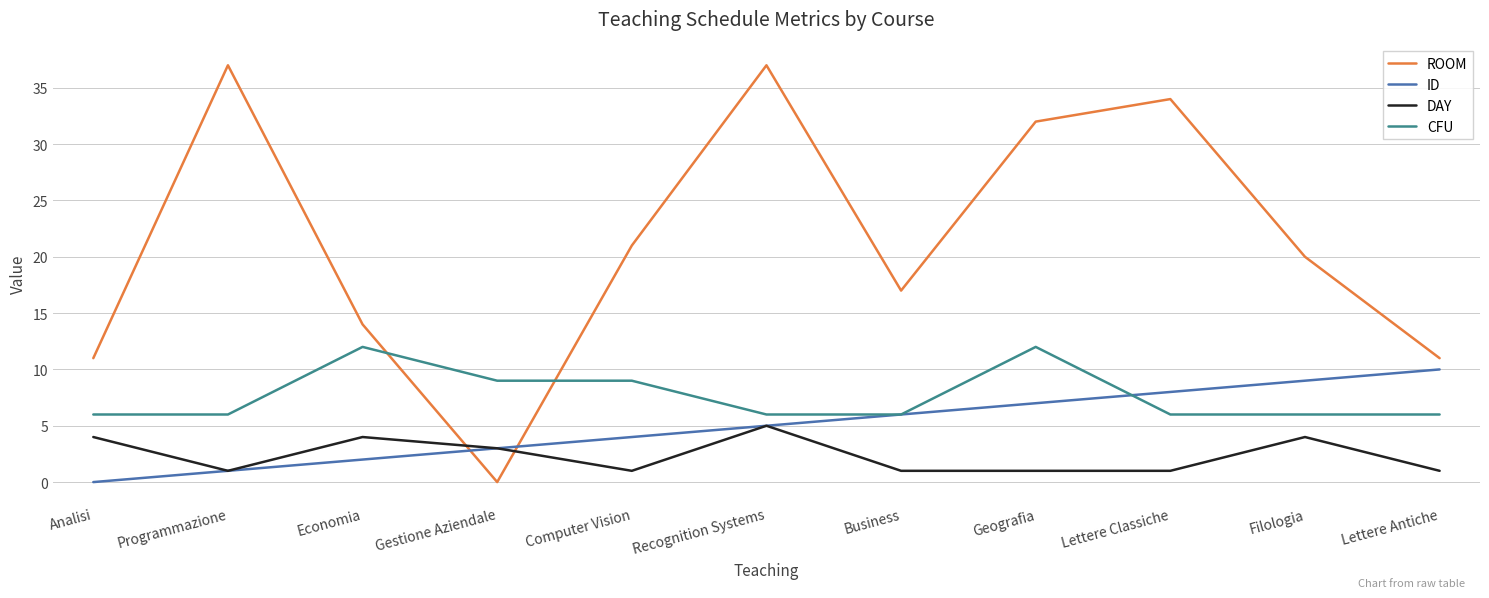

Read the CFU value at Analisi.

6